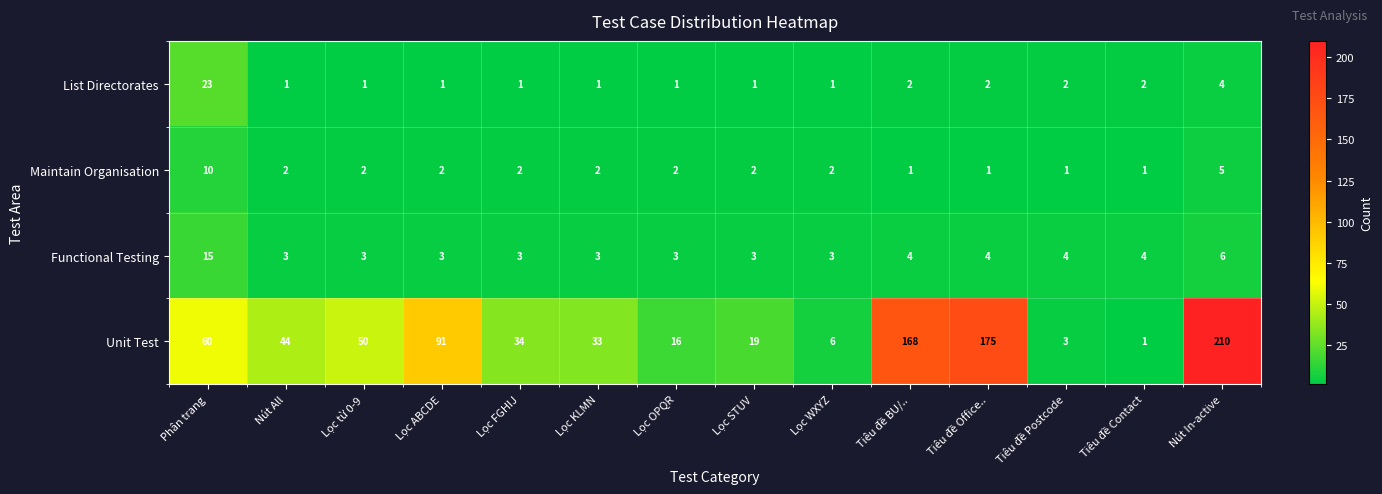

The Functional Testing series shows 2 at Lọc FGHIJ. True or false?

False